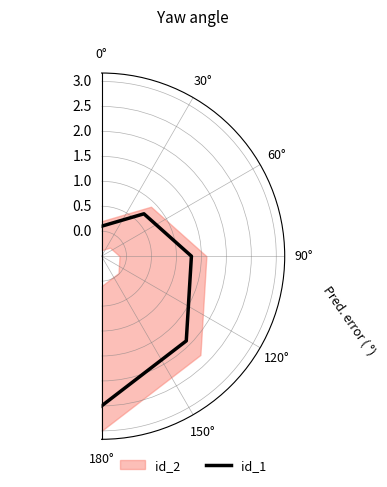

Does the chart display data point markers on the line(s)?

No